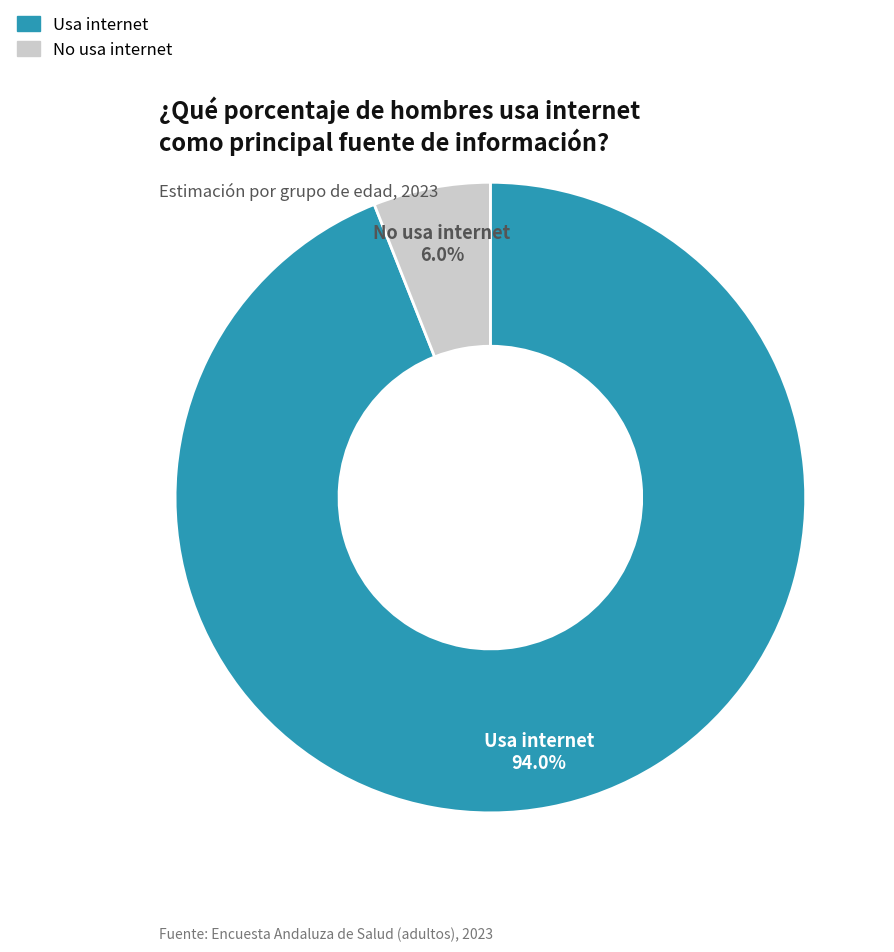

How many segments does this pie chart have?

2